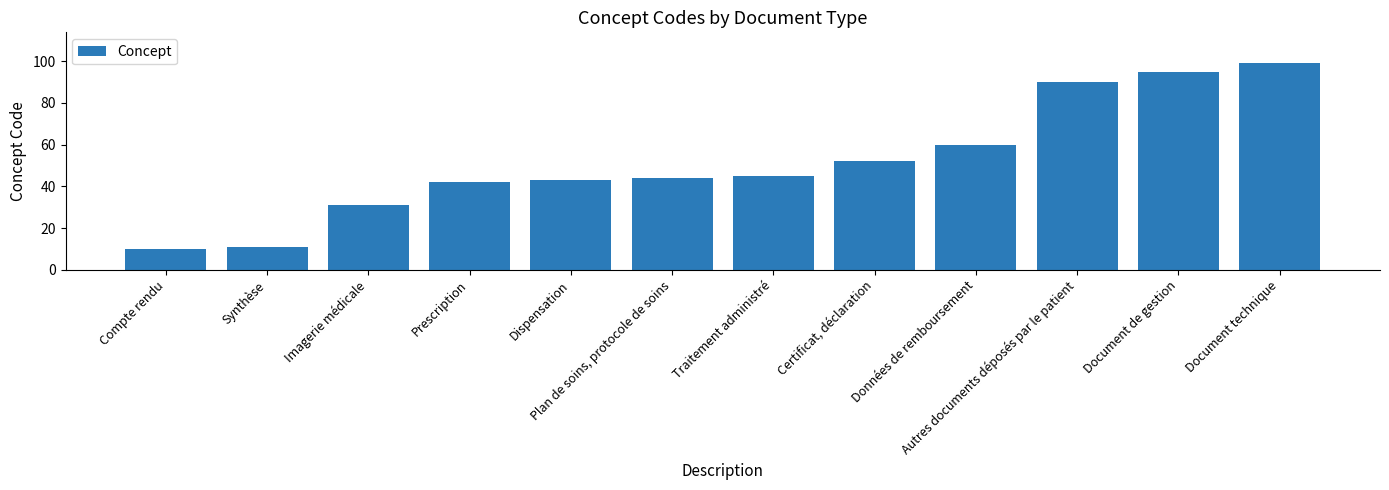

How many bars are there in total?

12